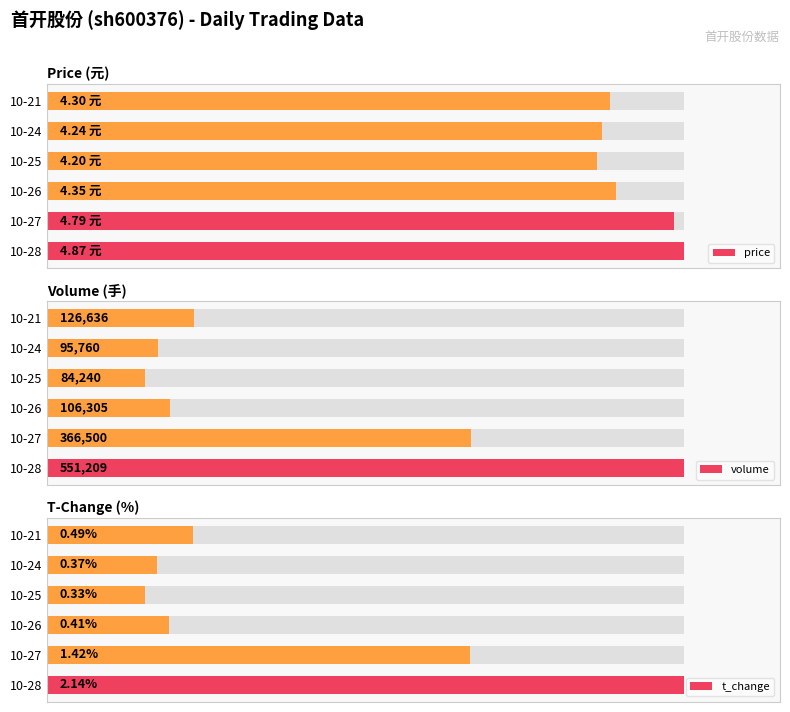

The value of t_change at 10-24 is 8.8. True or false?

False